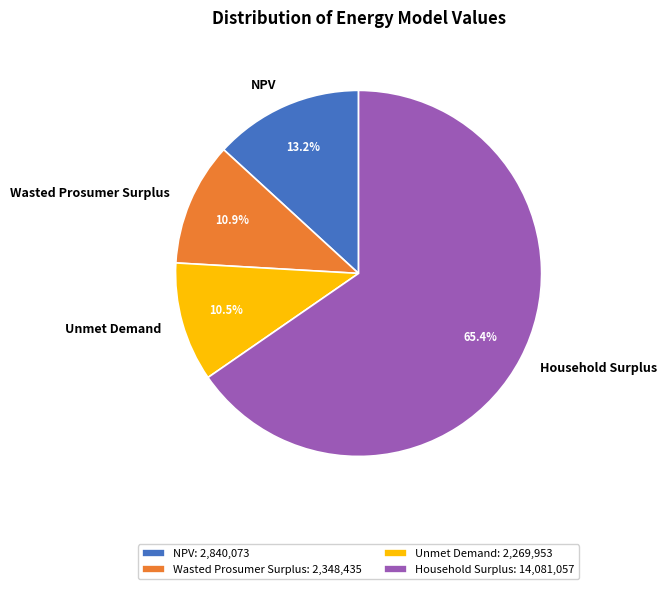

Is there any slice that represents more than half of the pie?

Yes